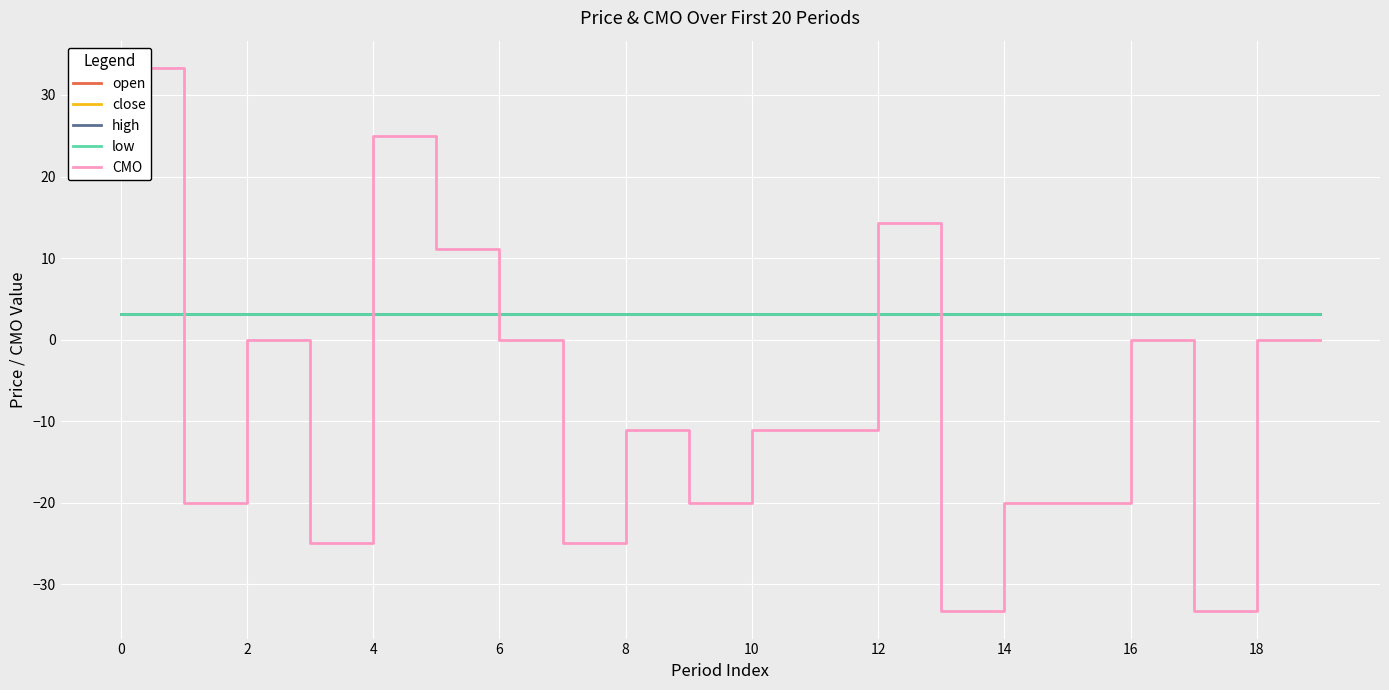

The close series shows 3.1 at 10. True or false?

True